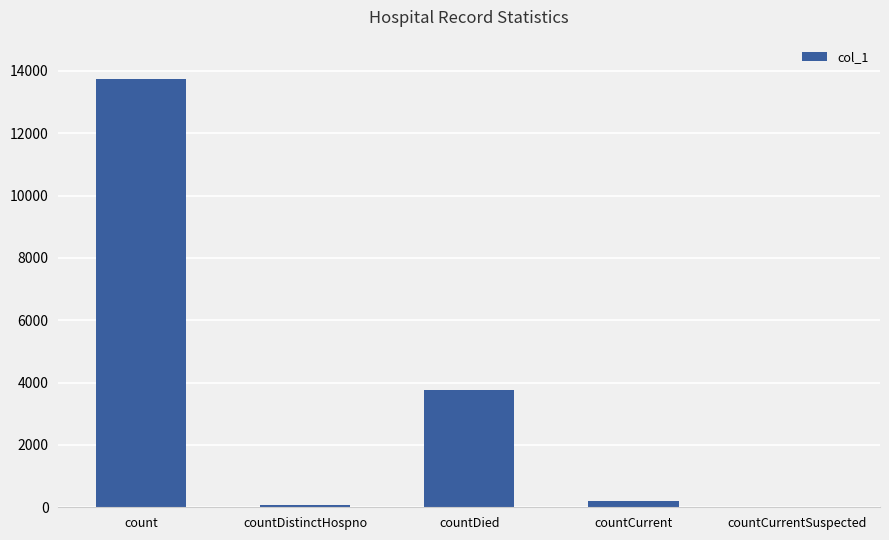

Count the number of data series in this chart.

1